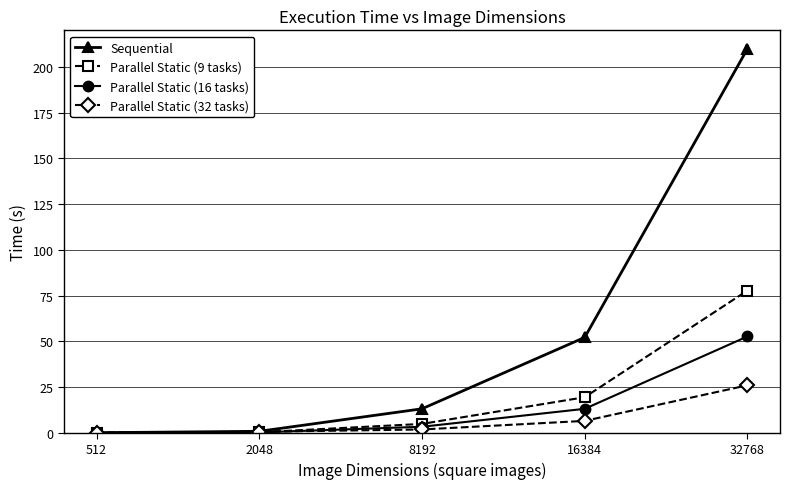

True or false: Sequential has a value of 209.9 at 32768.

True